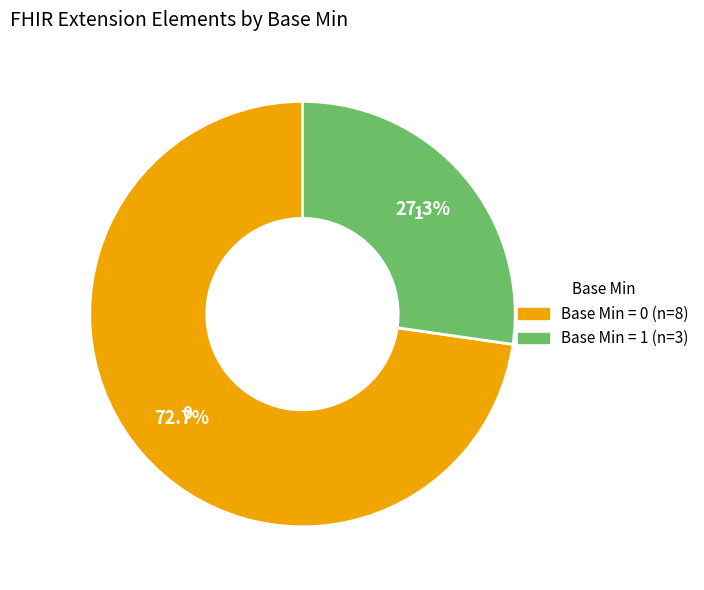

How many slices are in this pie chart?

2